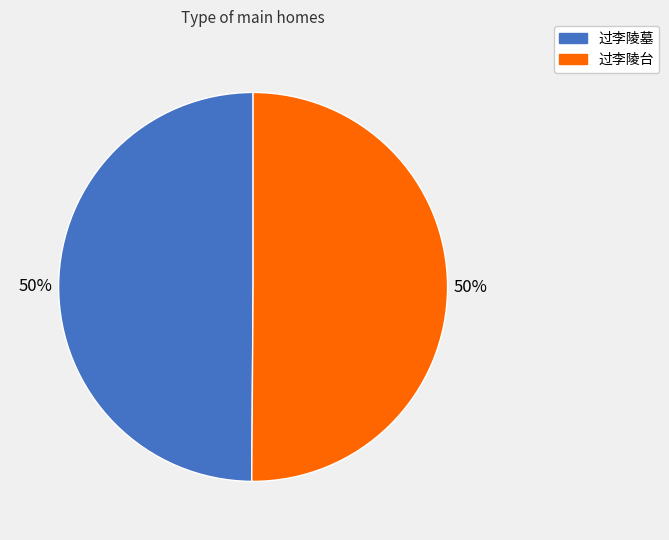

How many slices are in this pie chart?

2